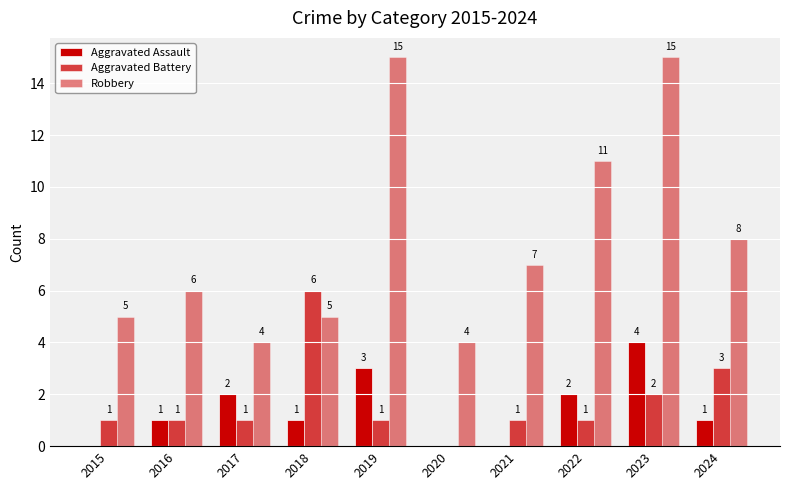

How many values in Aggravated Battery are above zero?

9